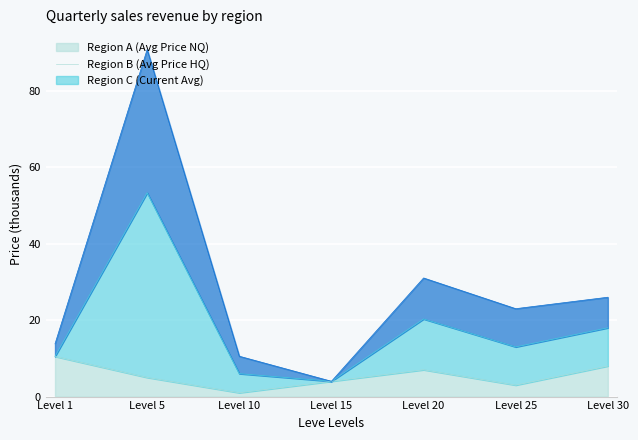

True or false: Region B (Avg Price HQ) has more than 1 interior local peaks.

True